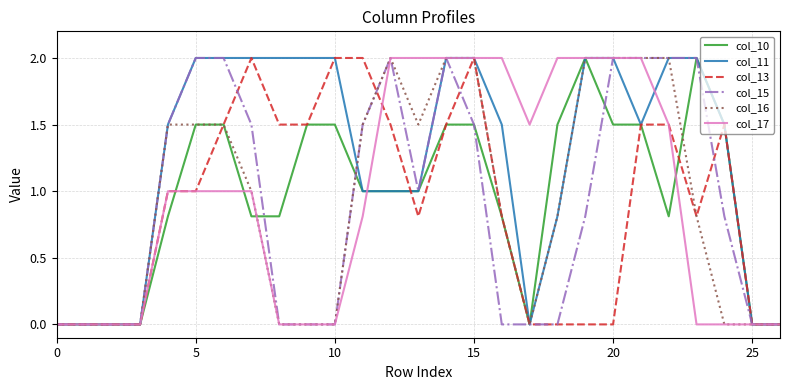

What is the greatest value displayed?

2.0